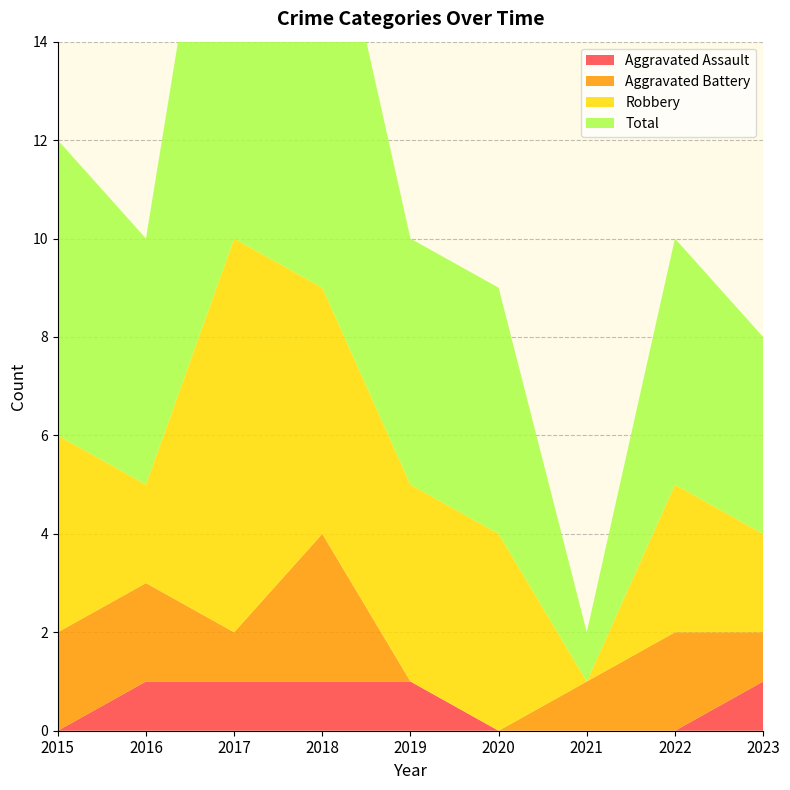

Reading right to left, transcribe all the data shown in this chart.

Aggravated Assault: 1	0	0	0	1	1	1	1	0
Aggravated Battery: 1	2	1	0	0	3	1	2	2
Robbery: 2	3	0	4	4	5	8	2	4
Total: 4	5	1	5	5	9	11	5	6